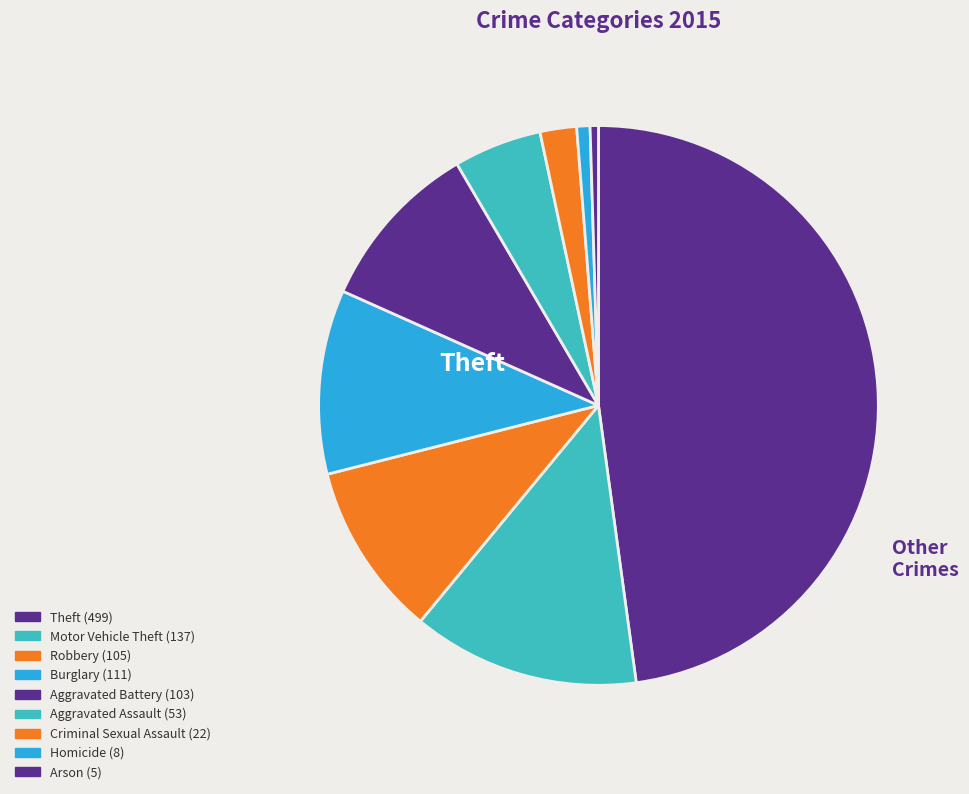

How much of the chart is everything except Burglary?

89.4%